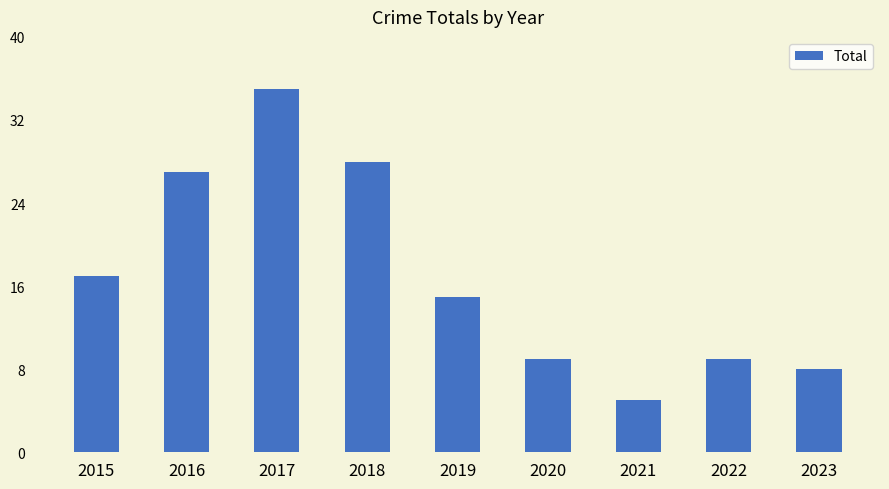

What is the difference between the second highest and minimum values?

23